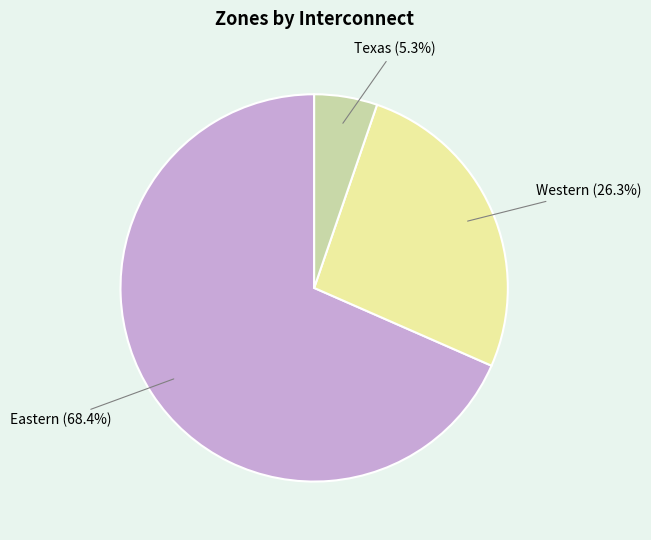

Is there a majority slice in this chart?

Yes